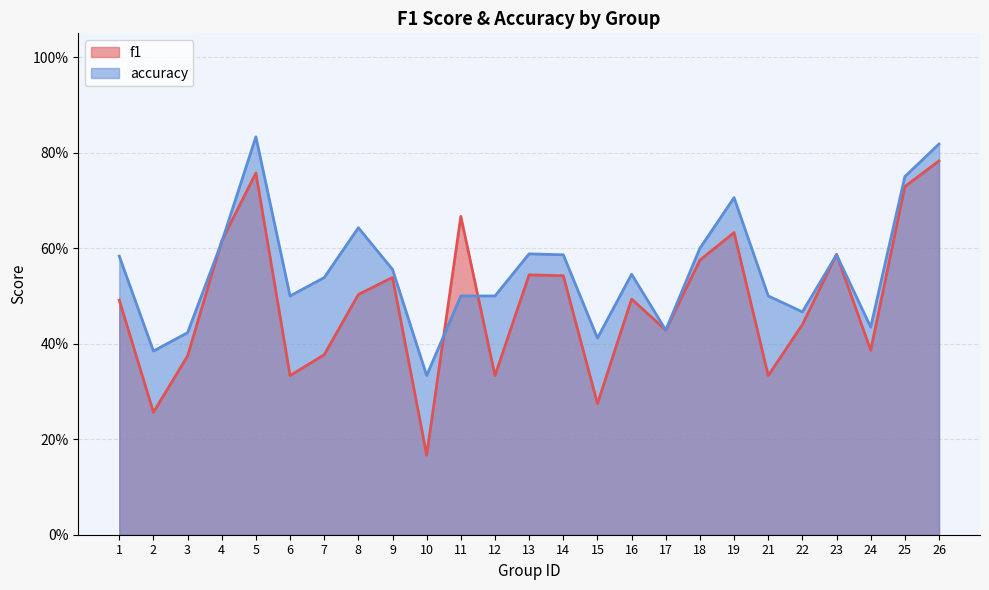

Which series has the widest spread of values?

f1